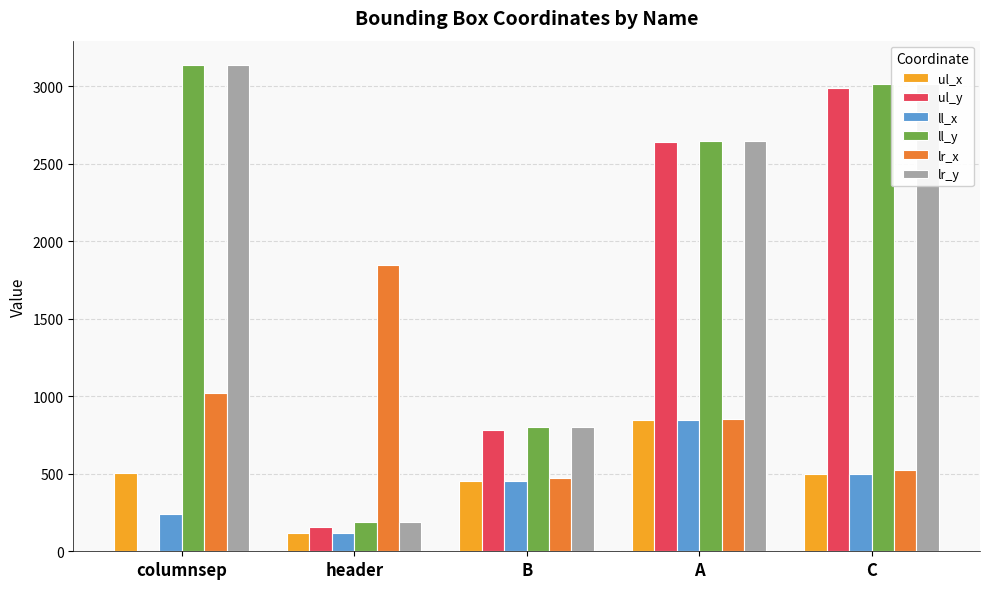

Are the bars grouped side by side (vs. stacked)?

Yes